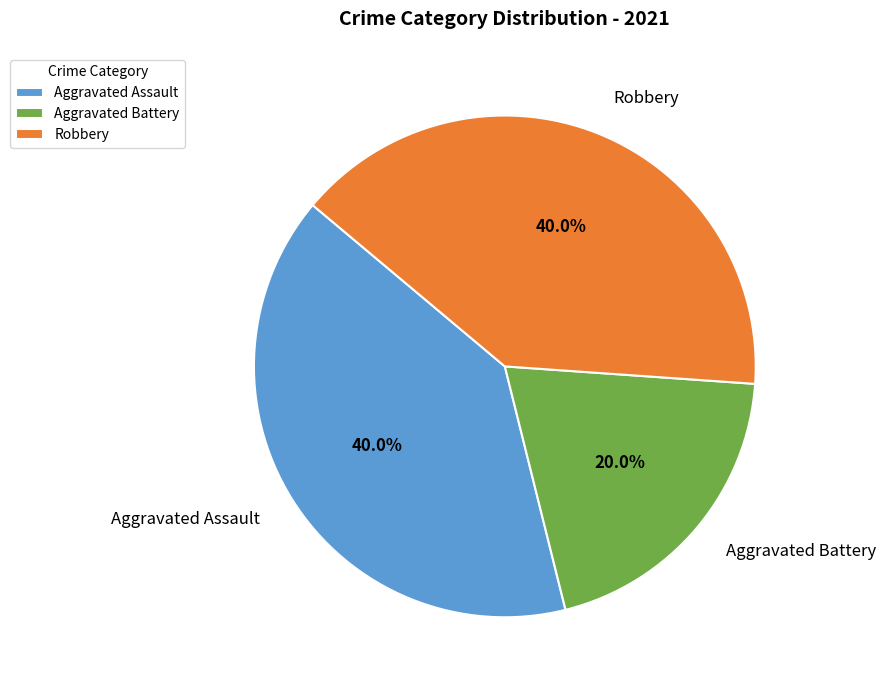

Is Aggravated Assault the majority of the pie?

No